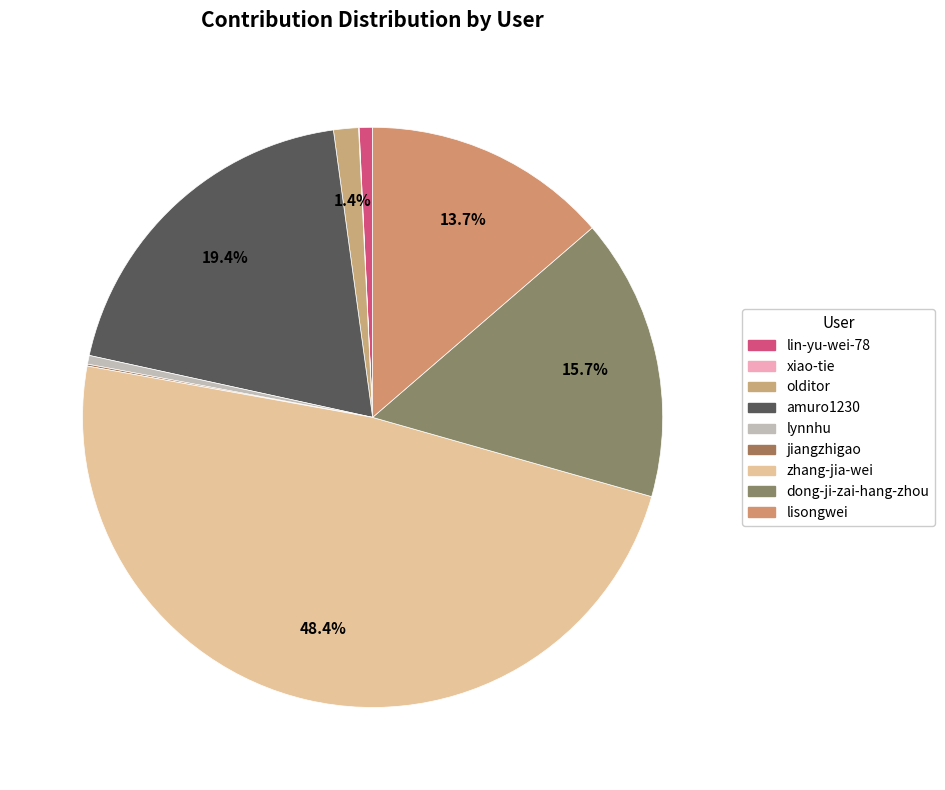

Count the number of slices in the pie.

9